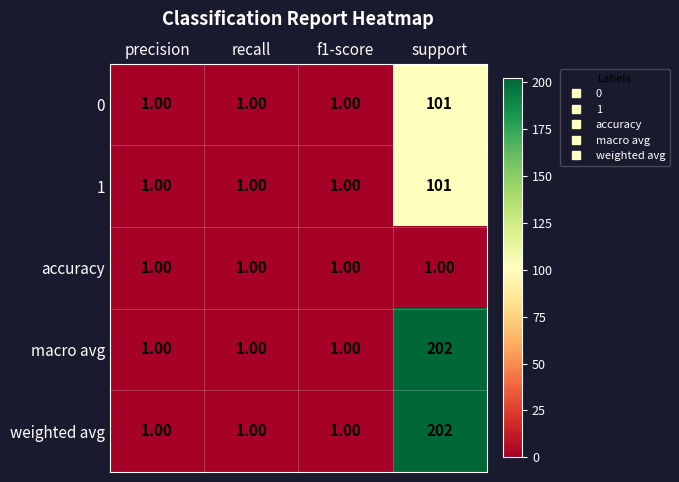

What is the total value across all series at support?

607